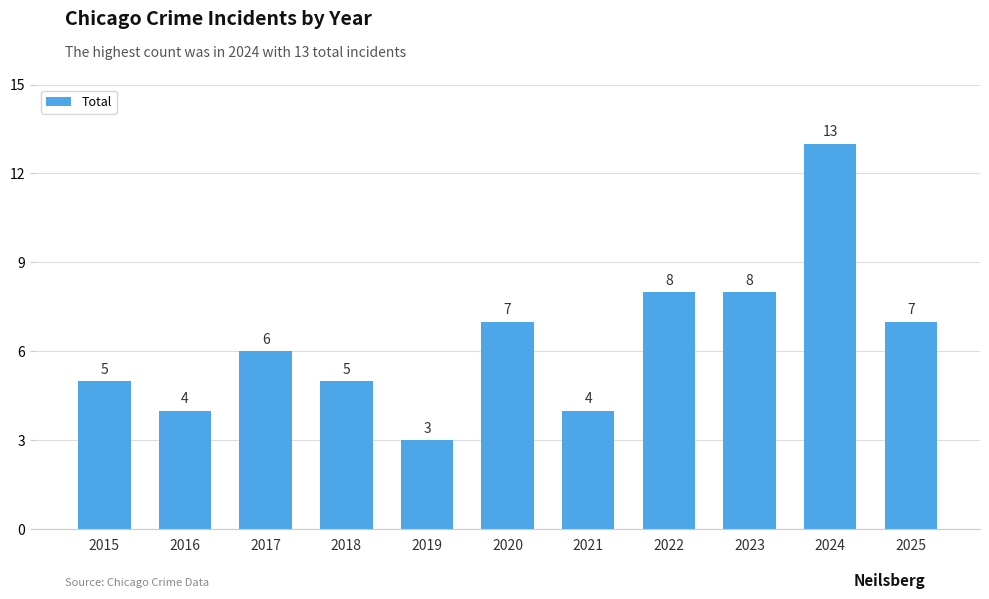

How many values are between 4 and 8?

9